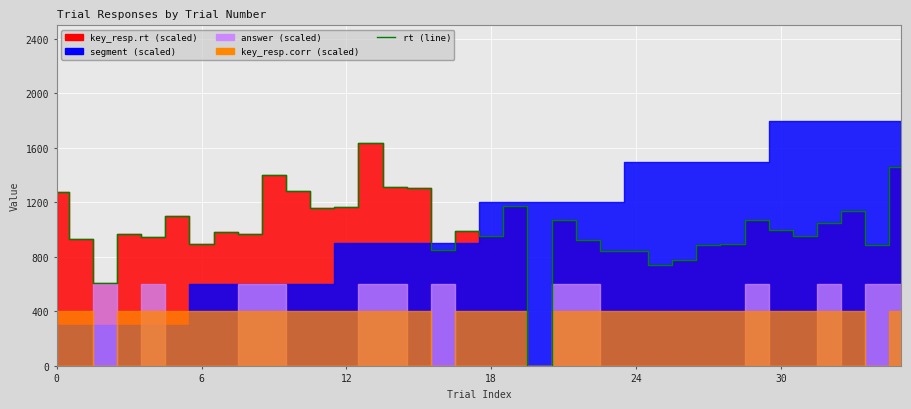

What is the difference between the maximum and minimum values?

1633.0